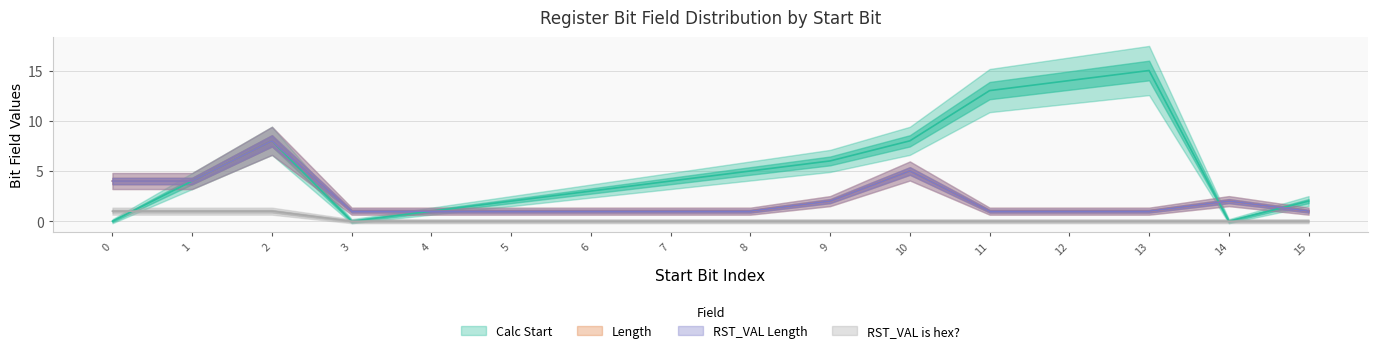

Which series has the largest range (max minus min)?

Calc Start